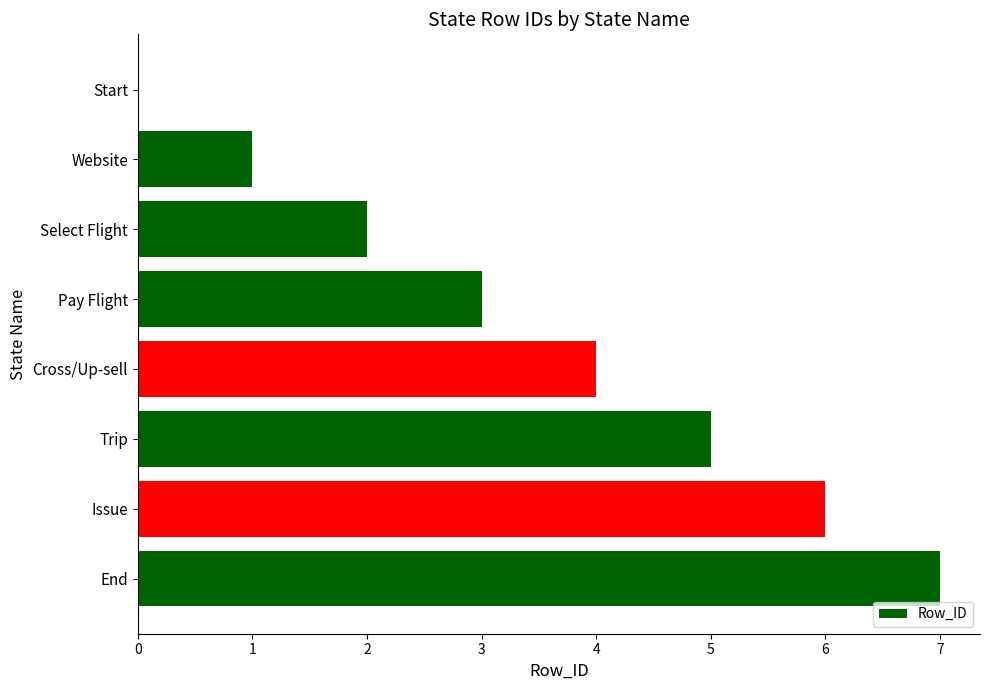

True or false: the data shows -3 at Start.

False